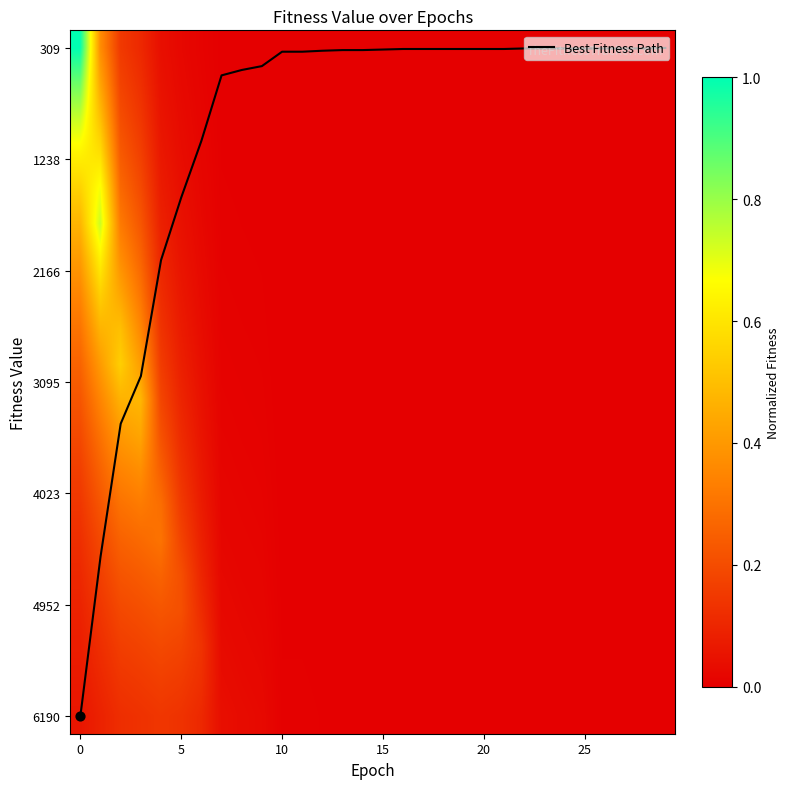

What is the spread (max minus min) of values at 22?

19.0